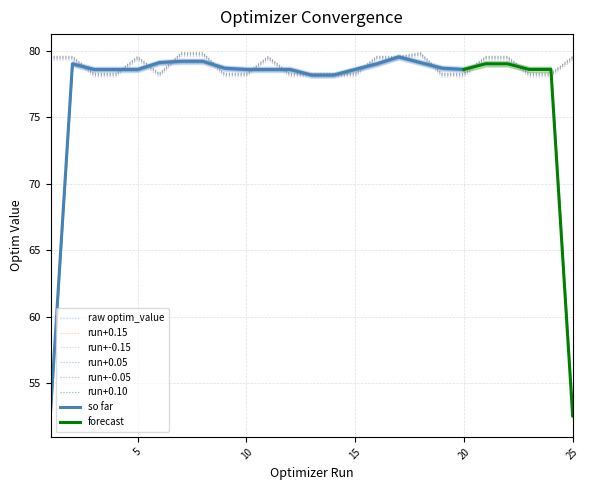

What is the difference between the maximum and minimum values?

1.6